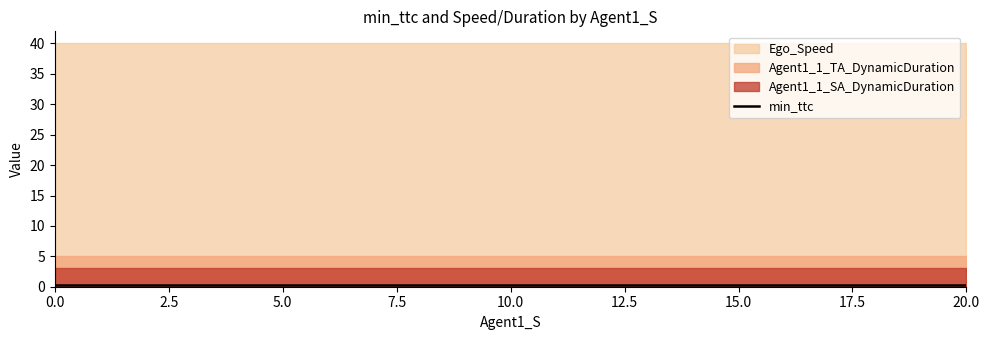

True or false: min_ttc and Ego_Speed intersect in this chart.

False